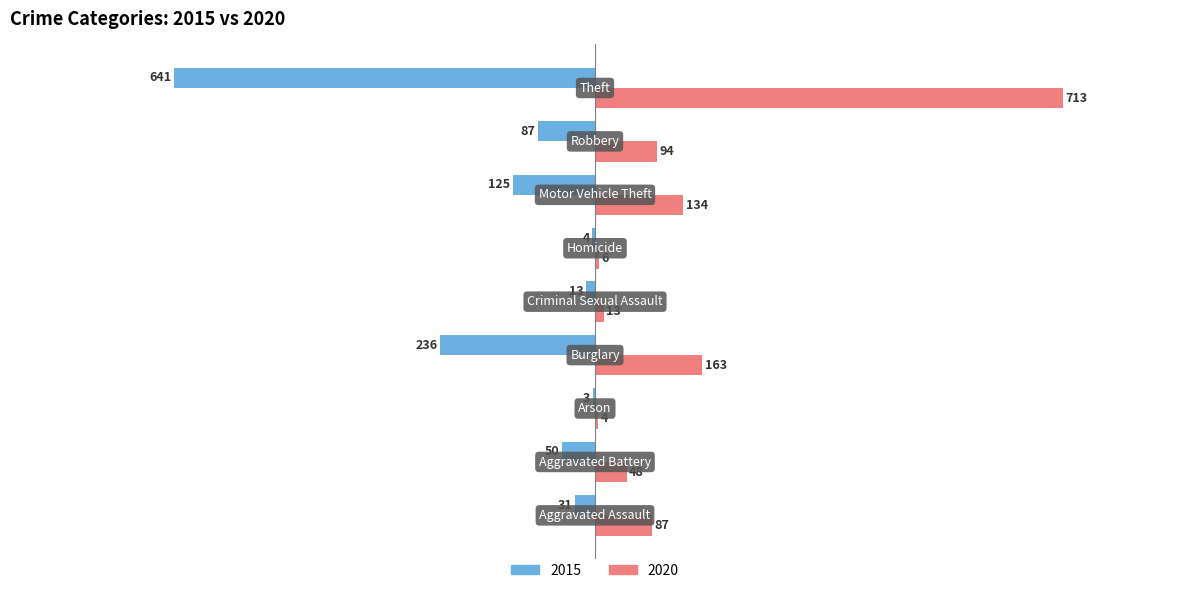

What is the maximum value shown in the chart?

713